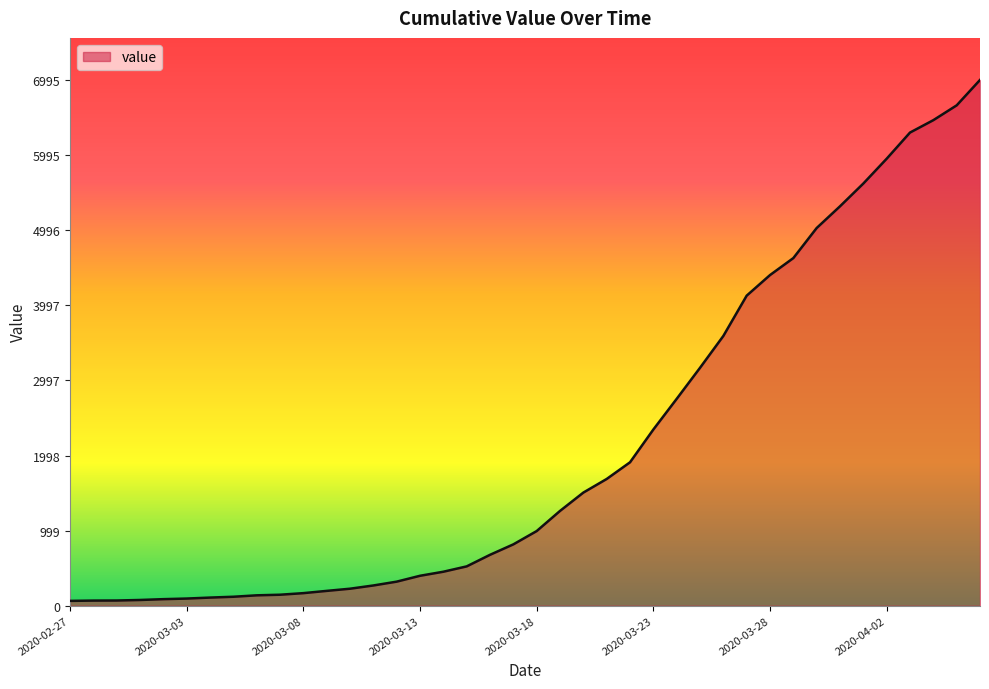

What is the maximum value shown in the chart?

6995